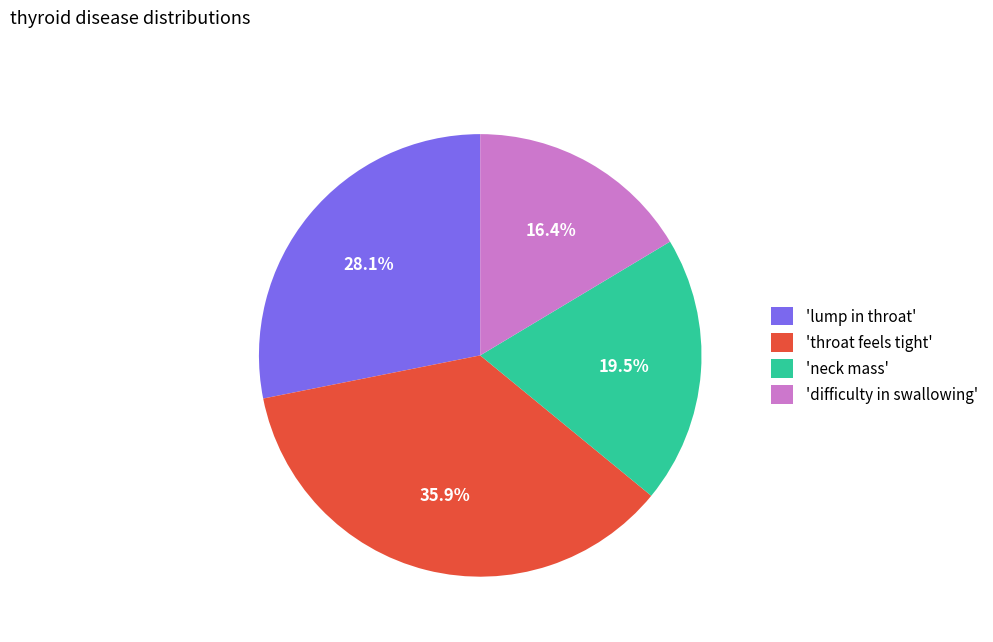

Is there a majority slice in this chart?

No